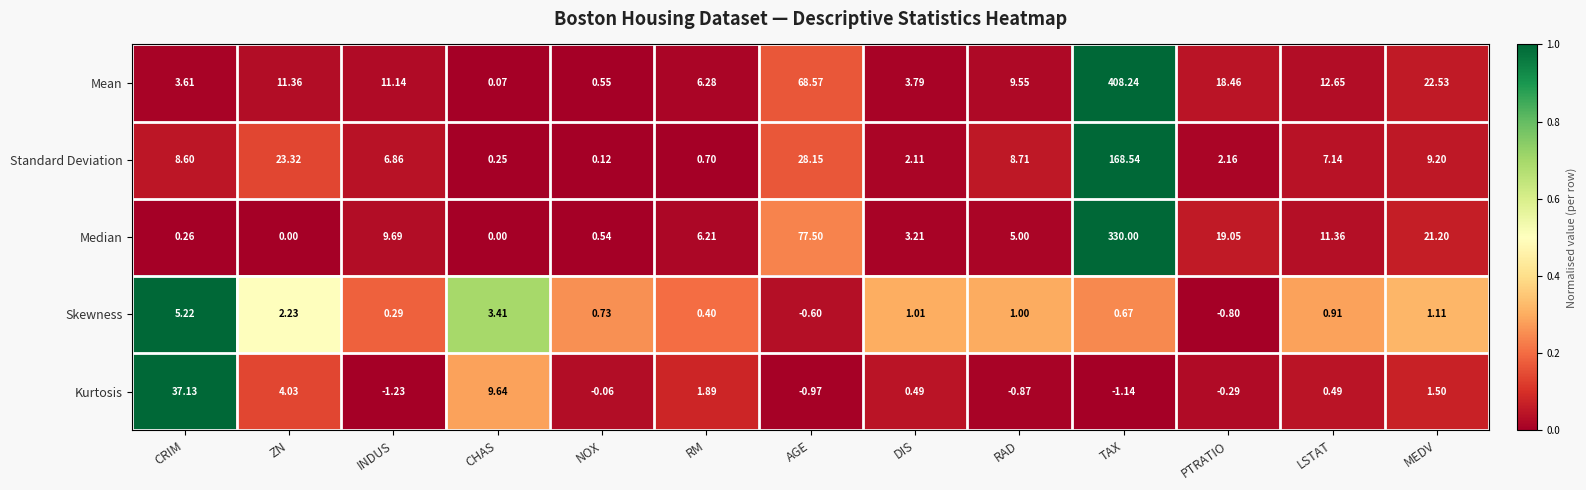

Which category has the lowest value across all series?

INDUS